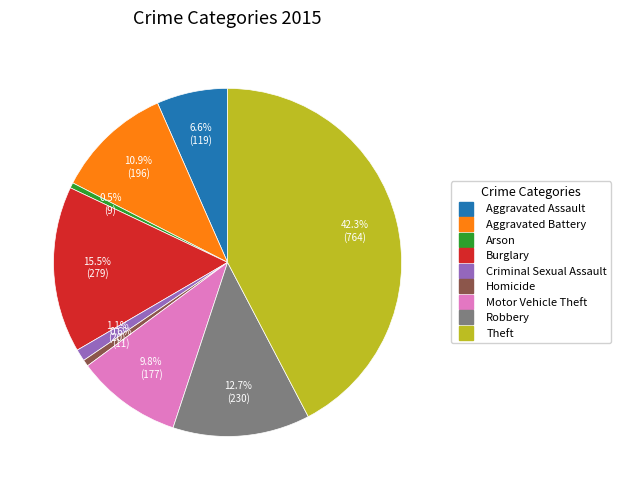

True or false: Theft accounts for 30% of the total.

False